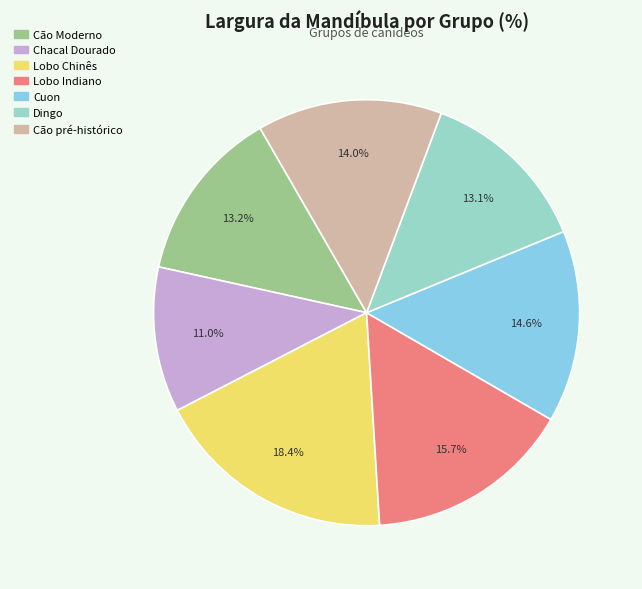

To the nearest percent, what percentage of the pie is Lobo Chinês?

18%